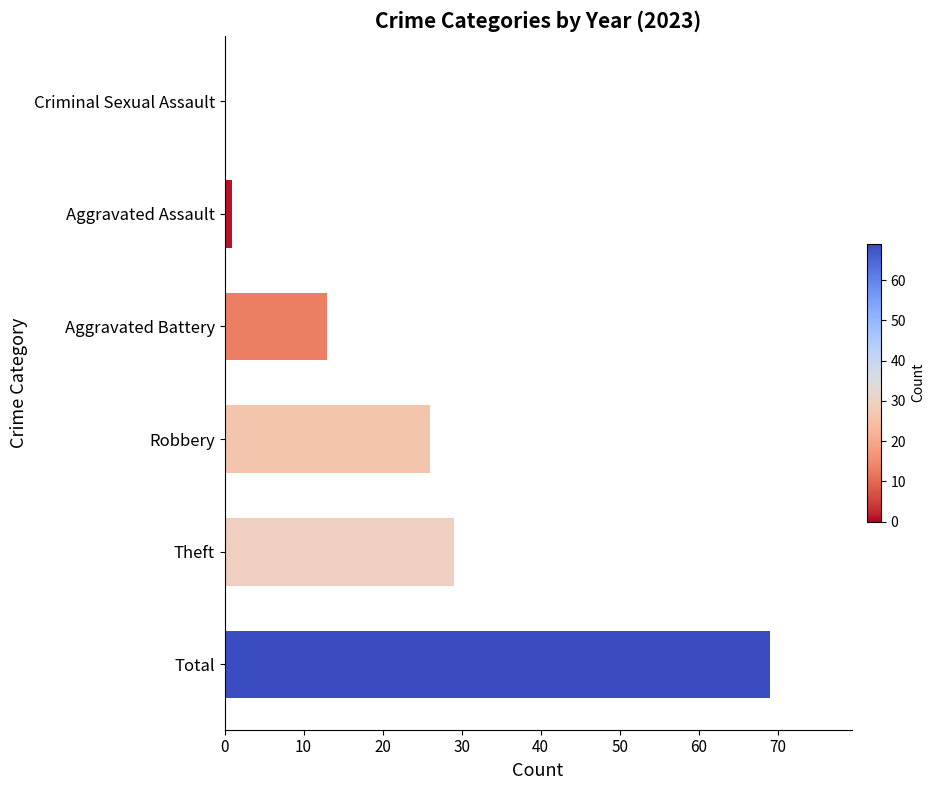

What is the greatest value displayed?

69